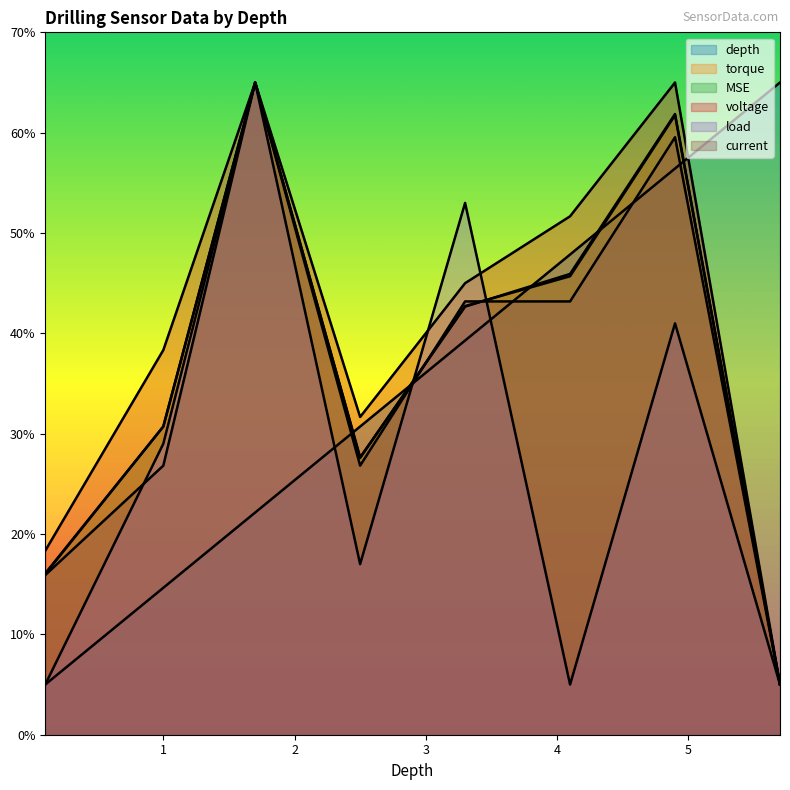

Which series has the largest range (max minus min)?

depth